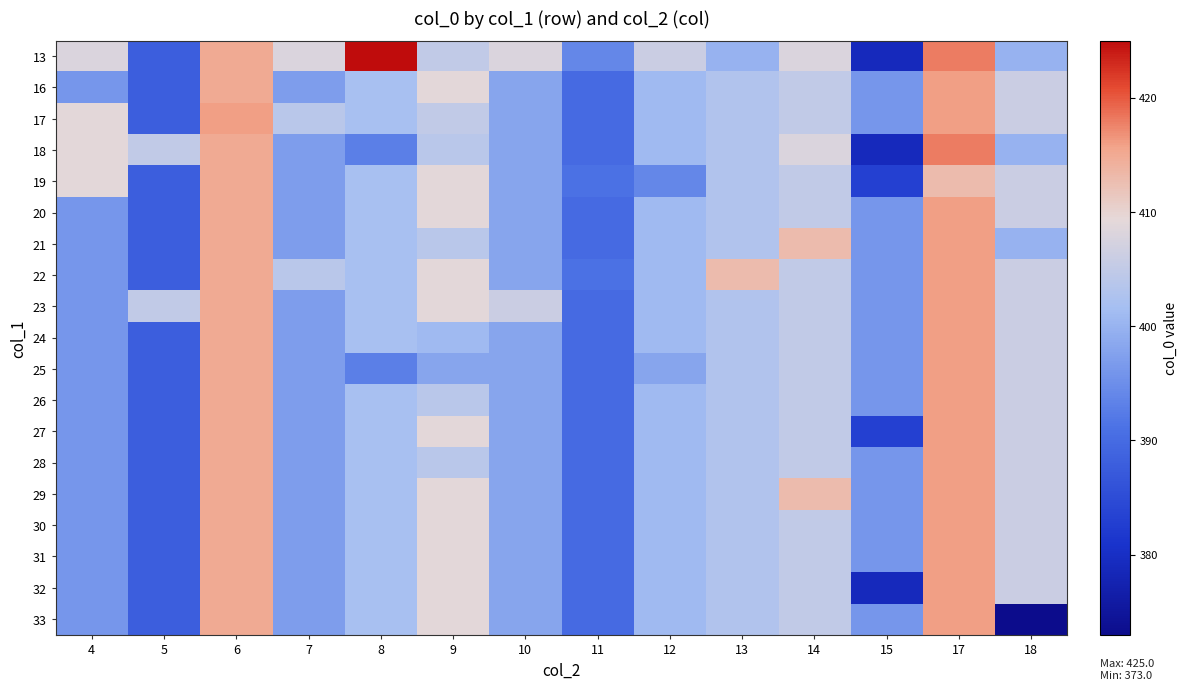

What is the spread (max minus min) of values at 6?

1